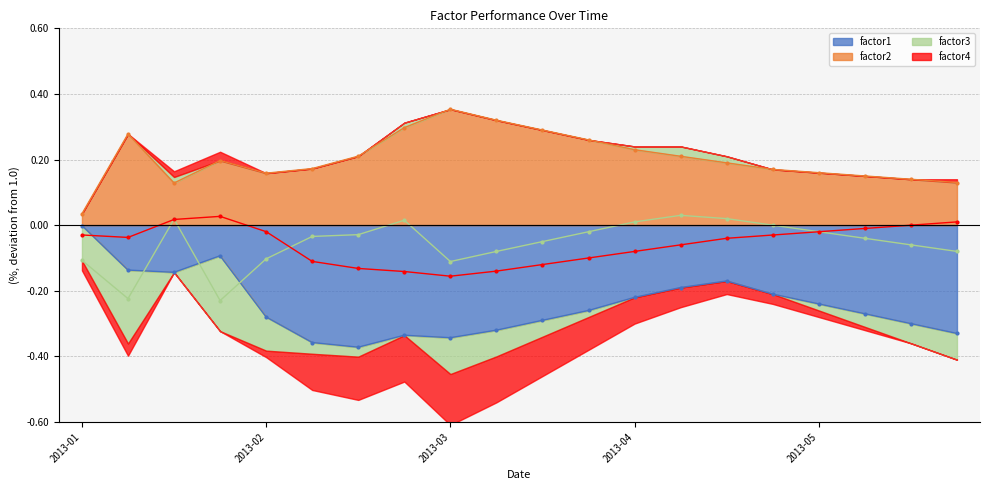

True or false: factor1 and factor3 intersect in this chart.

True